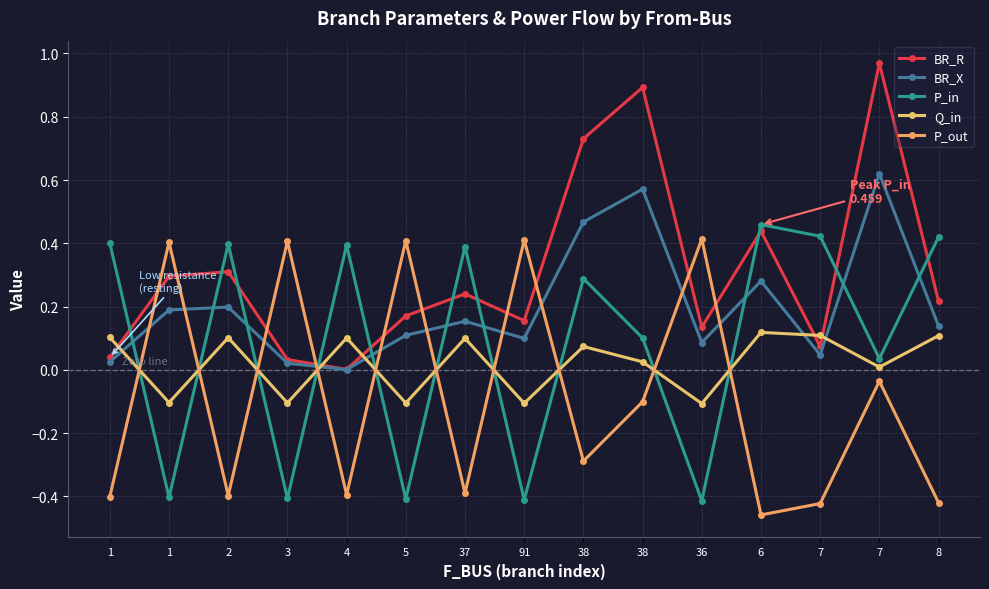

Rank the series by their average value, from lowest to highest.

P_out, Q_in, P_in, BR_X, BR_R